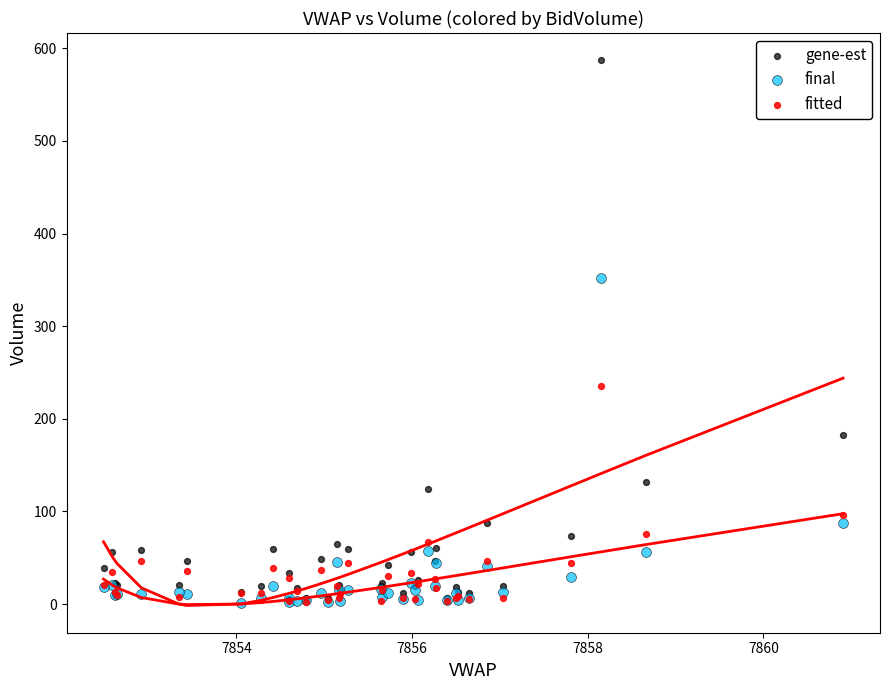

Which series has the largest Y range (max minus min)?

gene-est